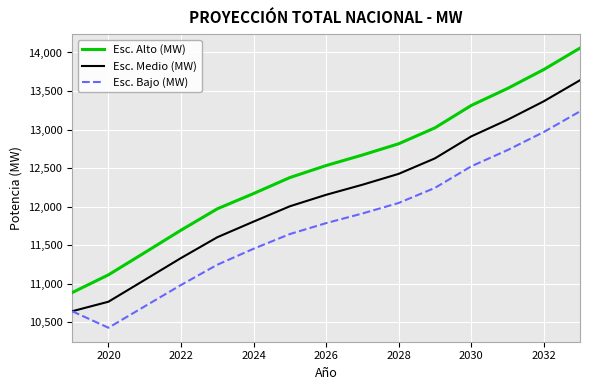

List the series in order of their peak value, highest first.

Esc. Alto (MW), Esc. Medio (MW), Esc. Bajo (MW)